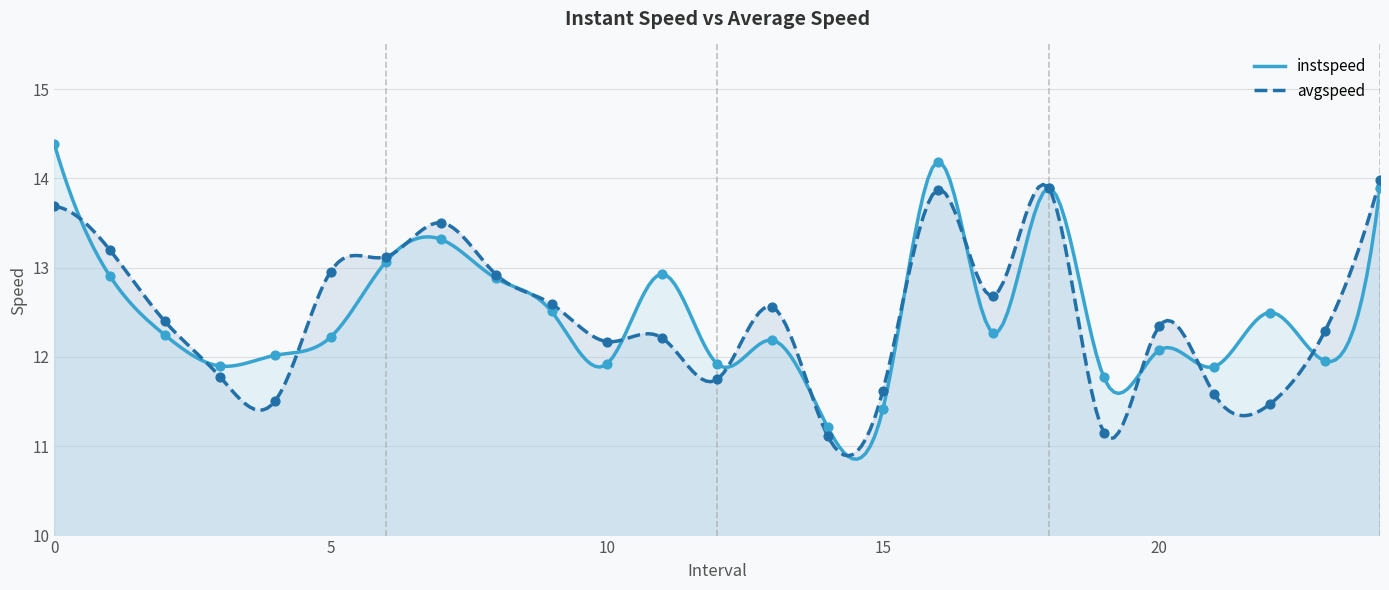

Which series reaches the minimum Y coordinate?

avgspeed